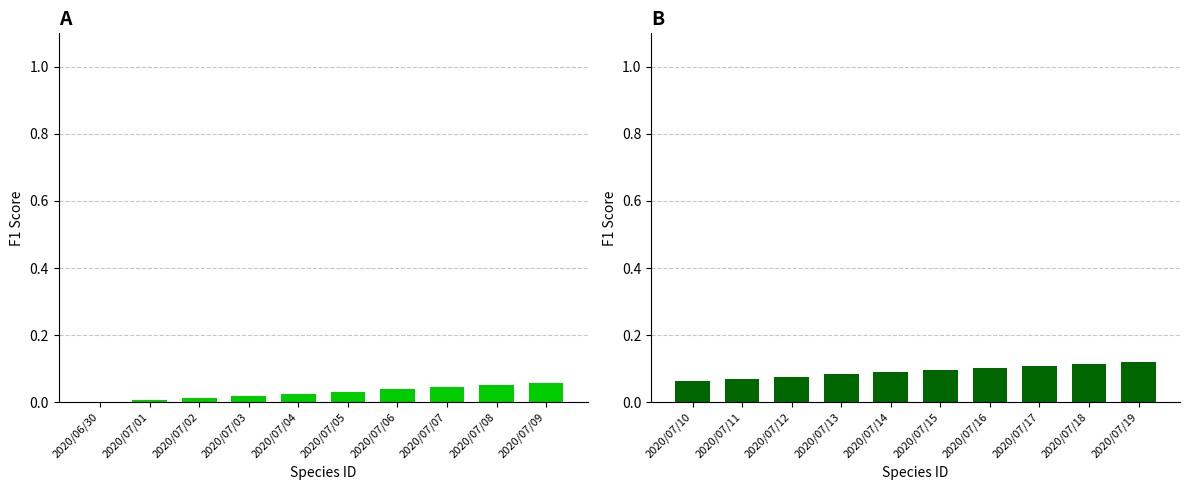

Which category has the lowest value across all series?

2020/07/10